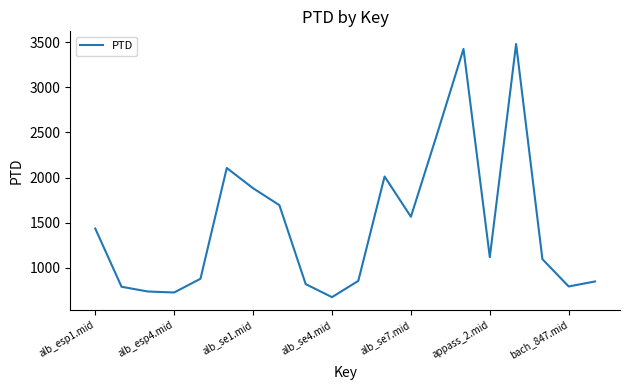

What is the greatest value displayed?

3479.2